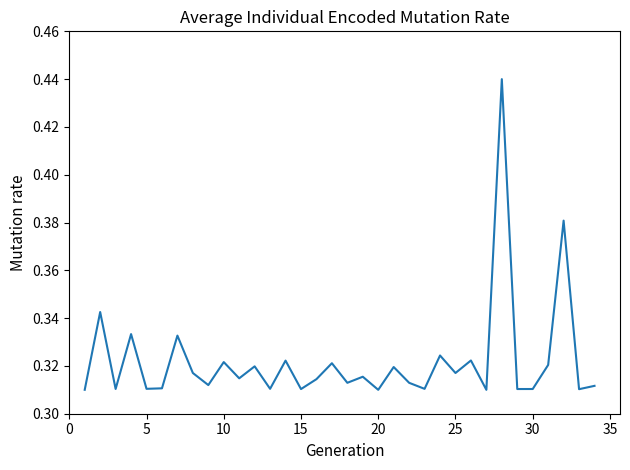

Does the chart have visible grid lines?

No